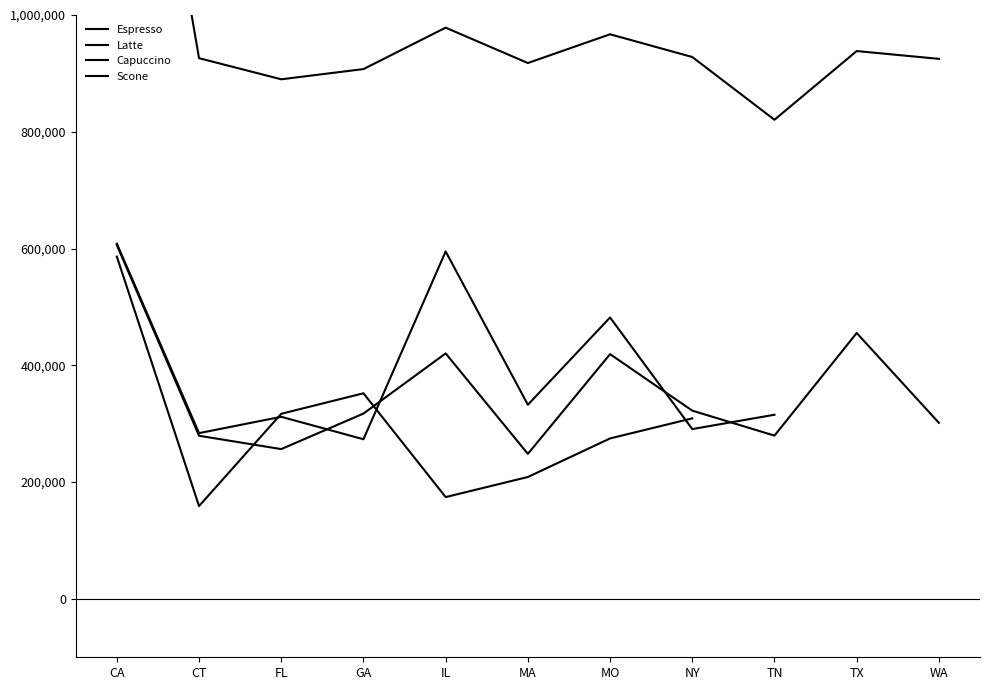

True or false: Espresso has more than 2 points higher than both neighbors.

True